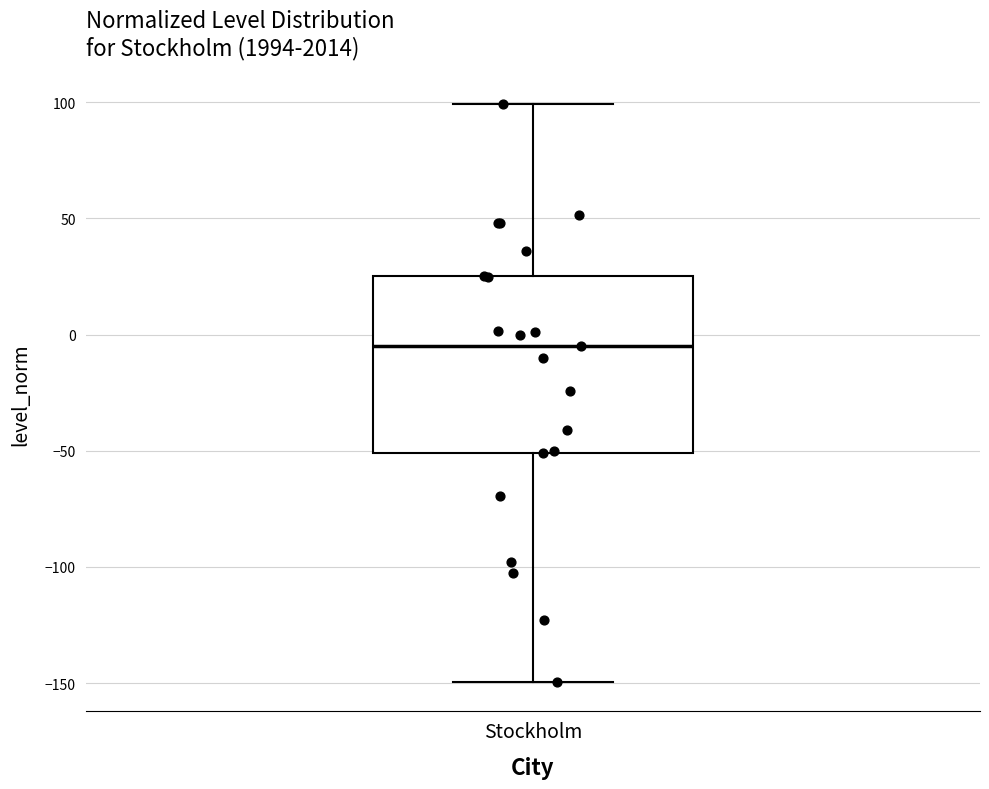

Where does the median line of the box for Stockholm sit on the y-axis? The values are not printed on the chart, so give them approximately, as read against the axis.

-5